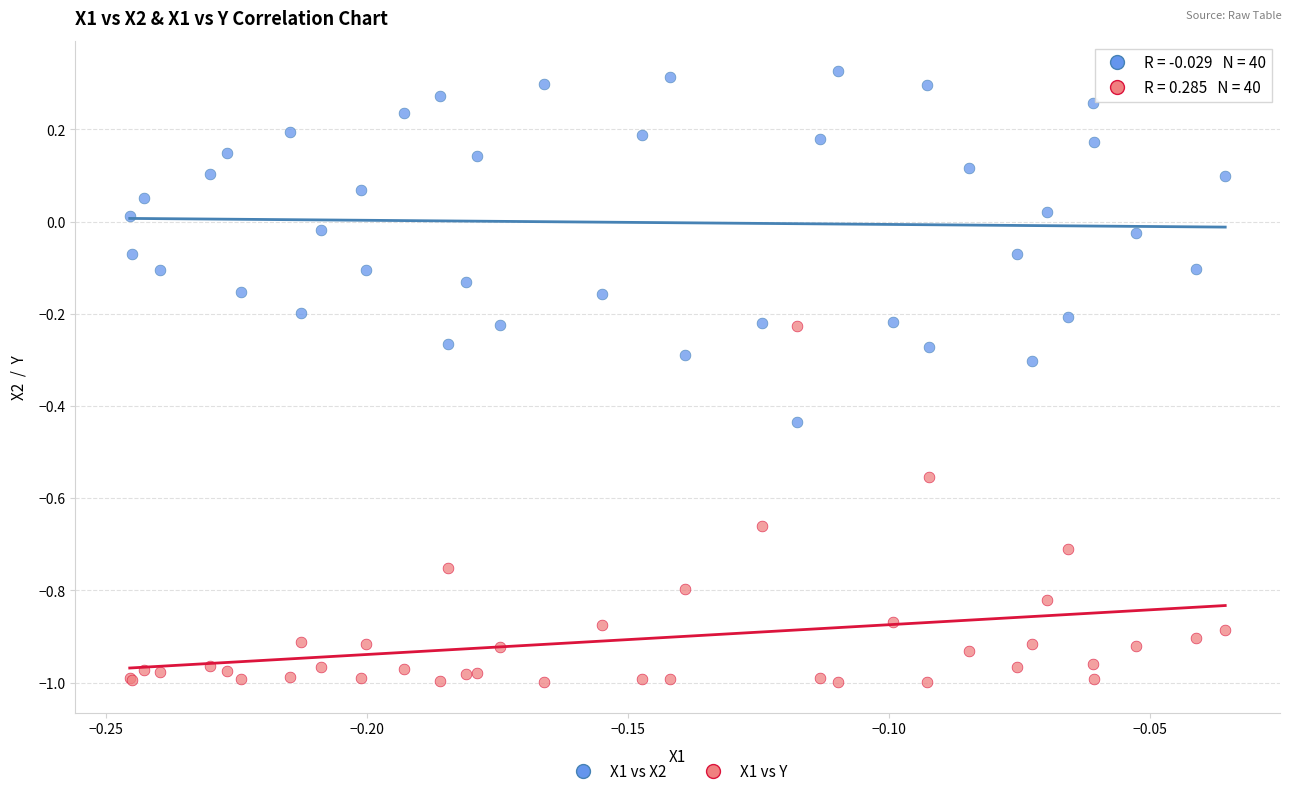

Which series contains the highest Y value?

X1 vs X2